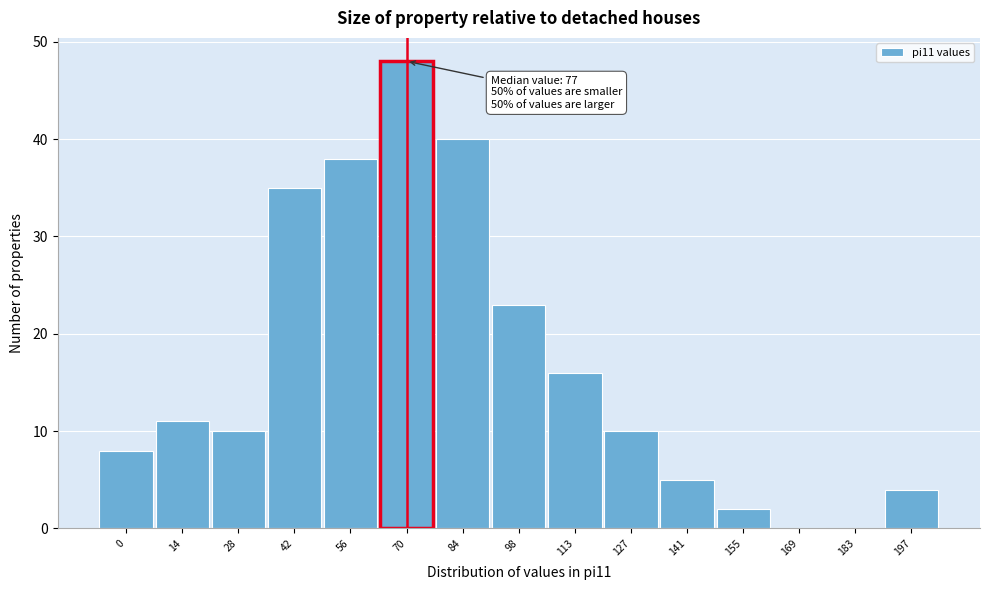

Reading right to left, what are all the values shown in this chart?

197=4	183=0	169=0	155=2	141=5	127=10	113=16	98=23	84=40	70=48	56=38	42=35	28=10	14=11	0=8